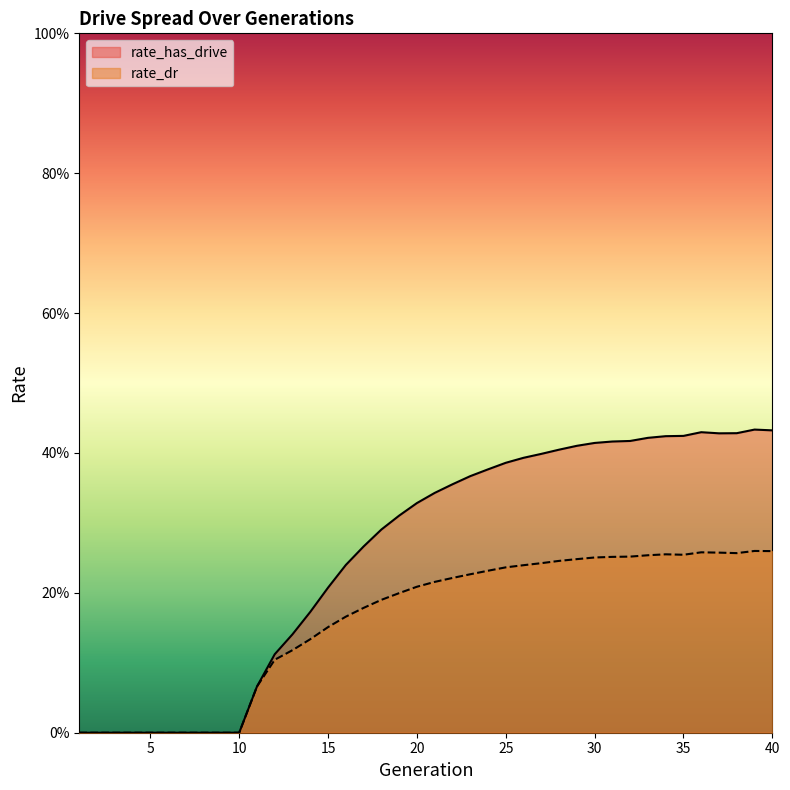

How many values in rate_has_drive are above zero?

30